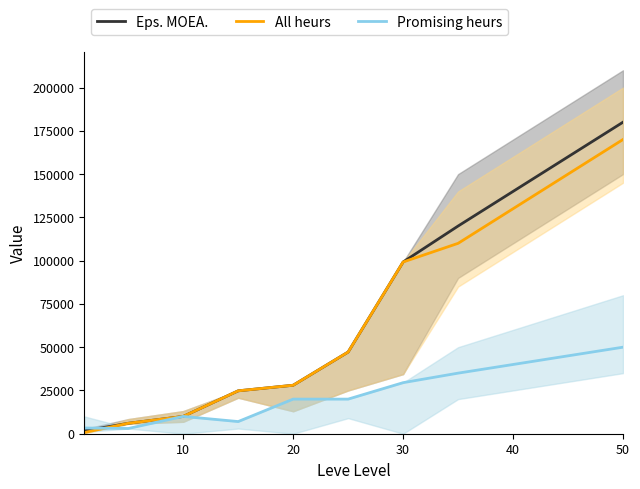

What is the difference between the maximum and second lowest values in the All heurs series?

163970